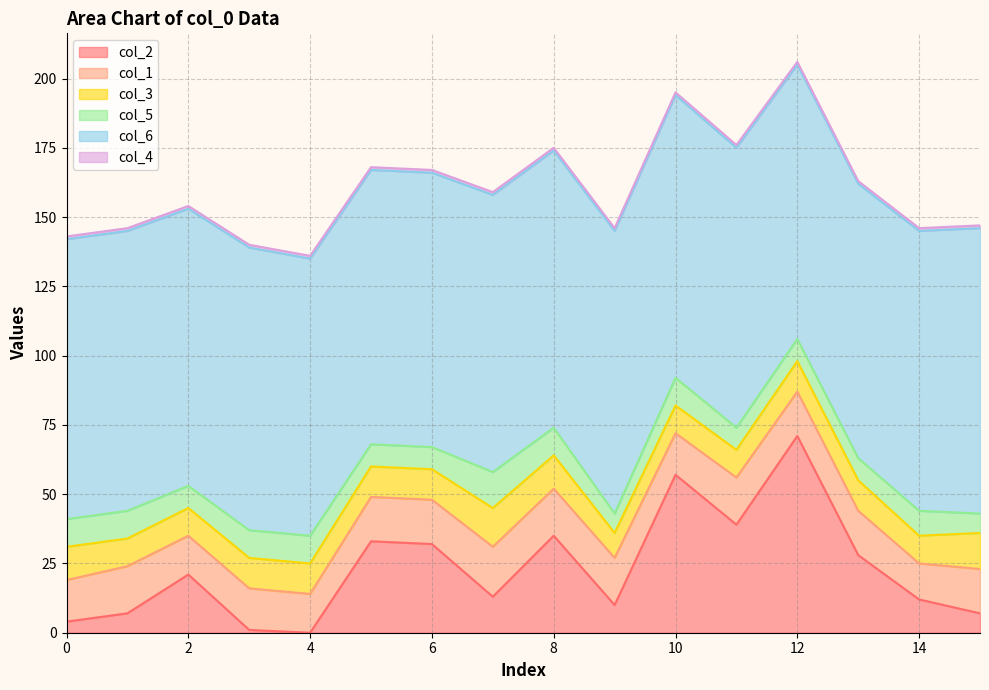

Is it true that col_2 equals 22 at 11?

False